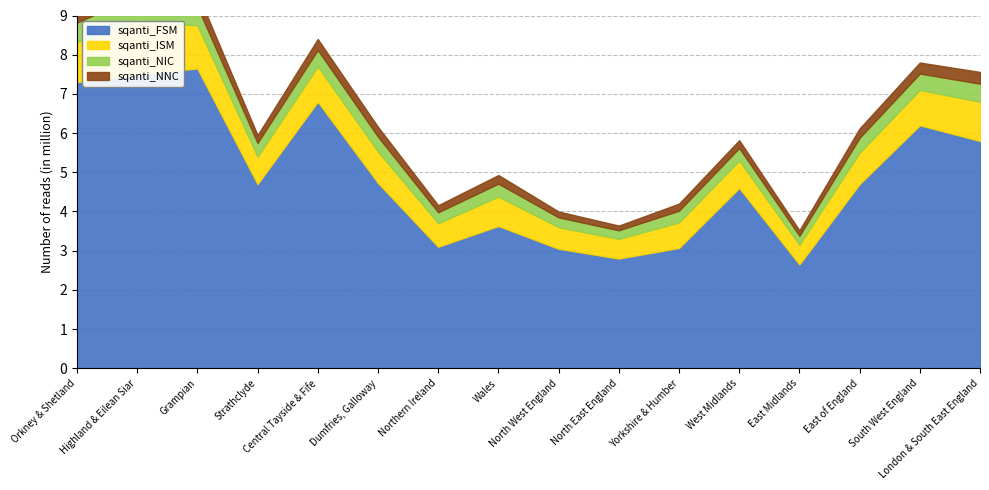

What is the difference between the second highest and minimum values in the sqanti_ISM series?

0.6